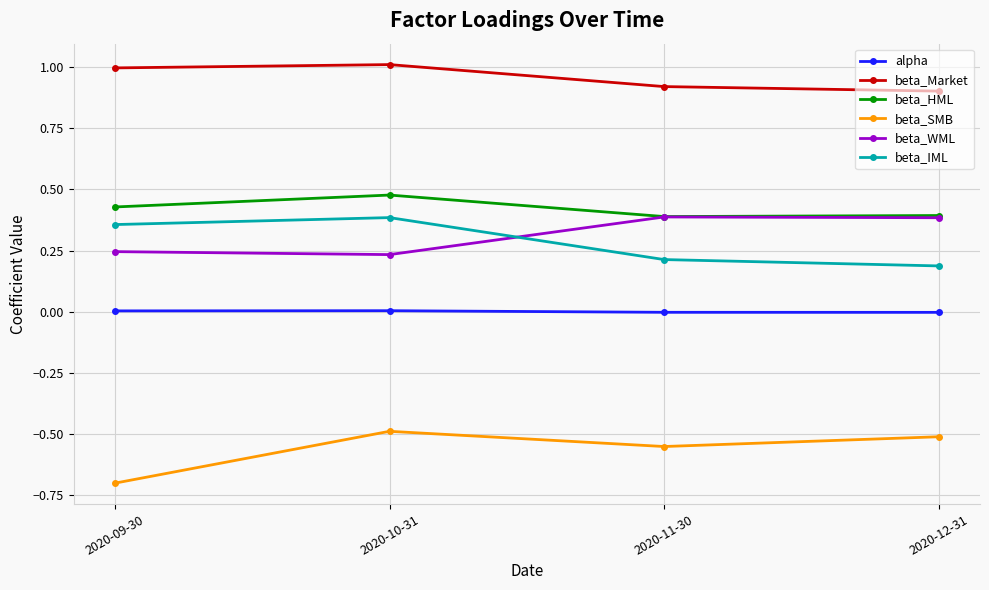

True or false: beta_WML and beta_Market intersect in this chart.

False